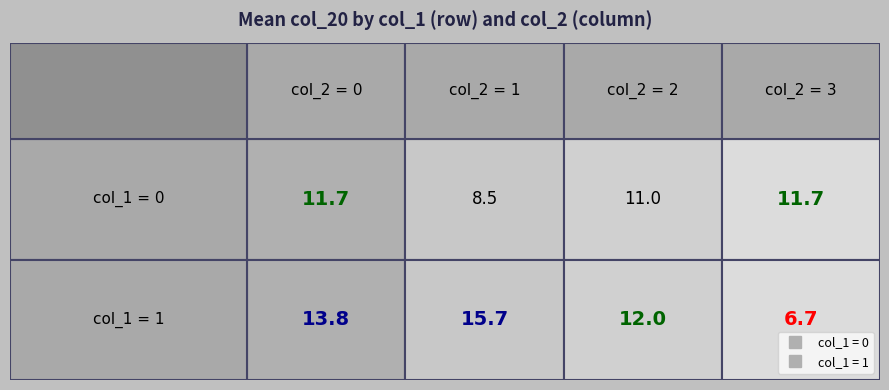

At which label is Row 4 (col_1=1) closest to 7?

3